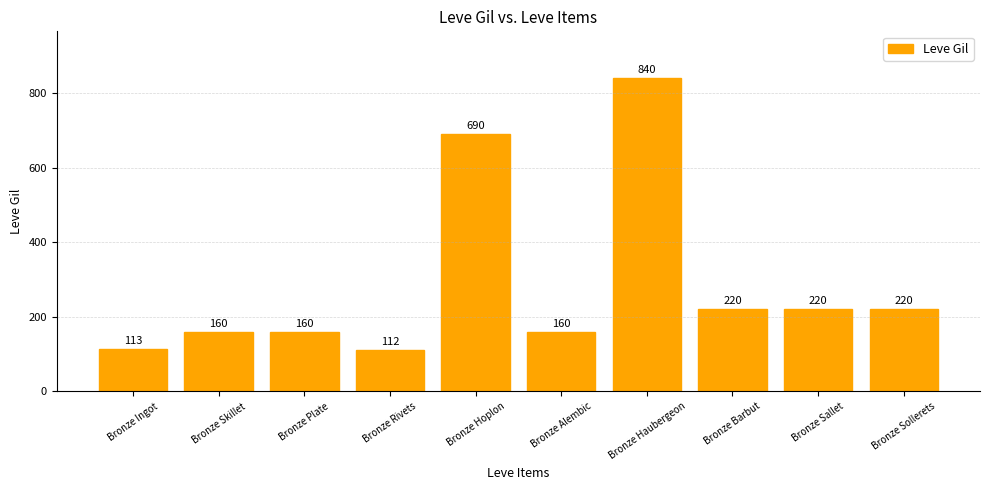

What is the label of the 2nd bar from the left?

Bronze Skillet